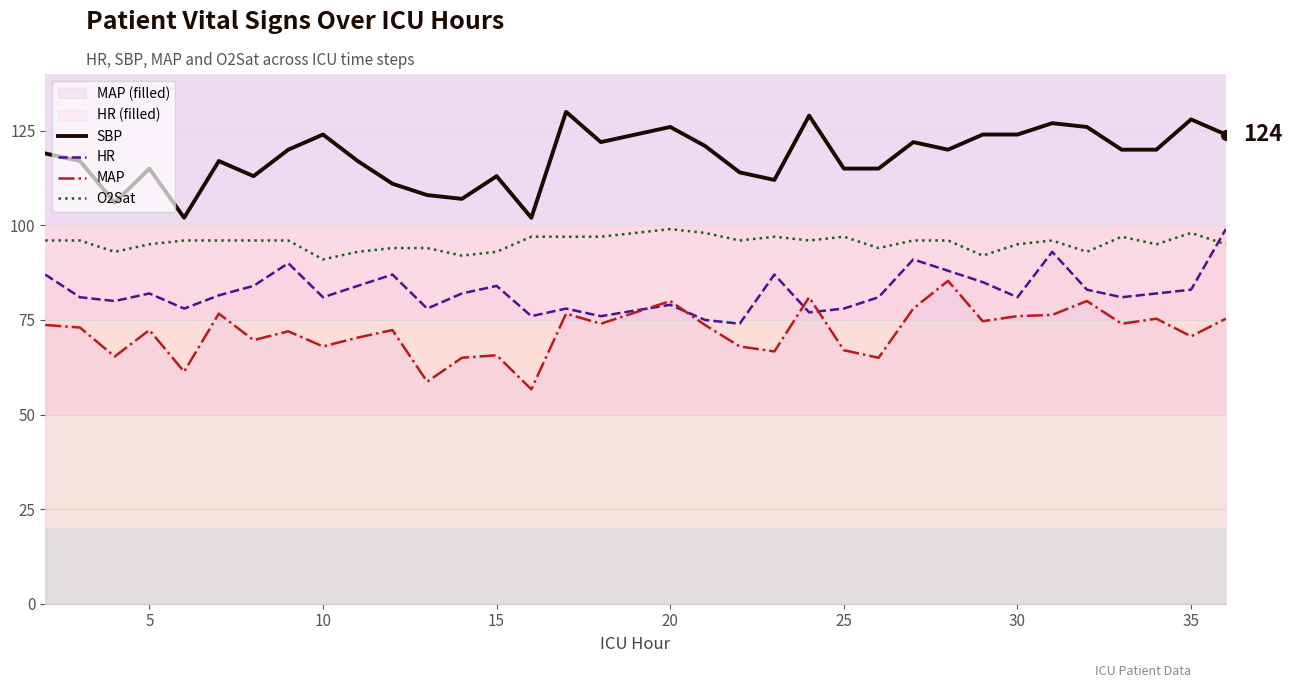

What value does the HR series have at 15?

84.0